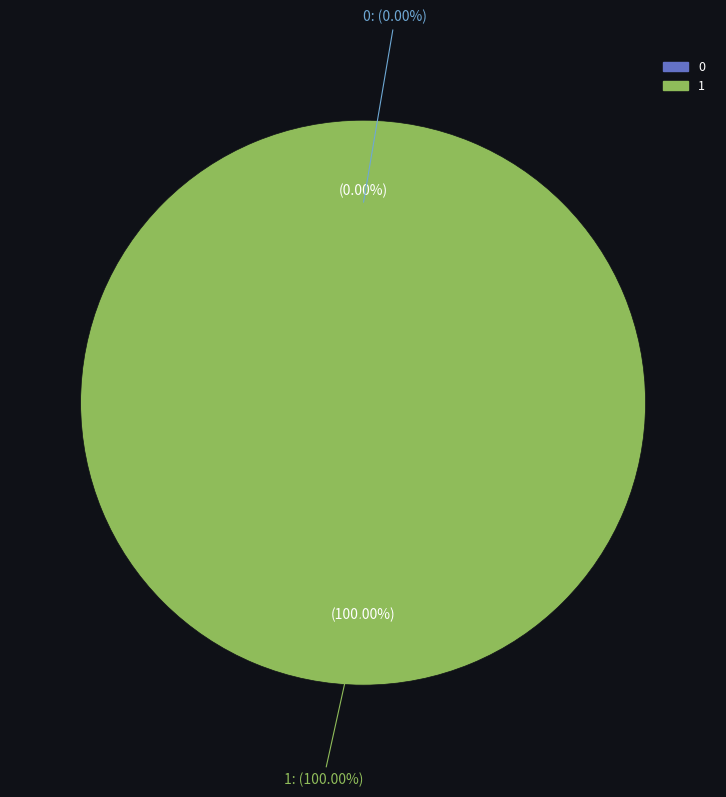

To the nearest percent, what is the difference between the largest and smallest slice percentages?

100%